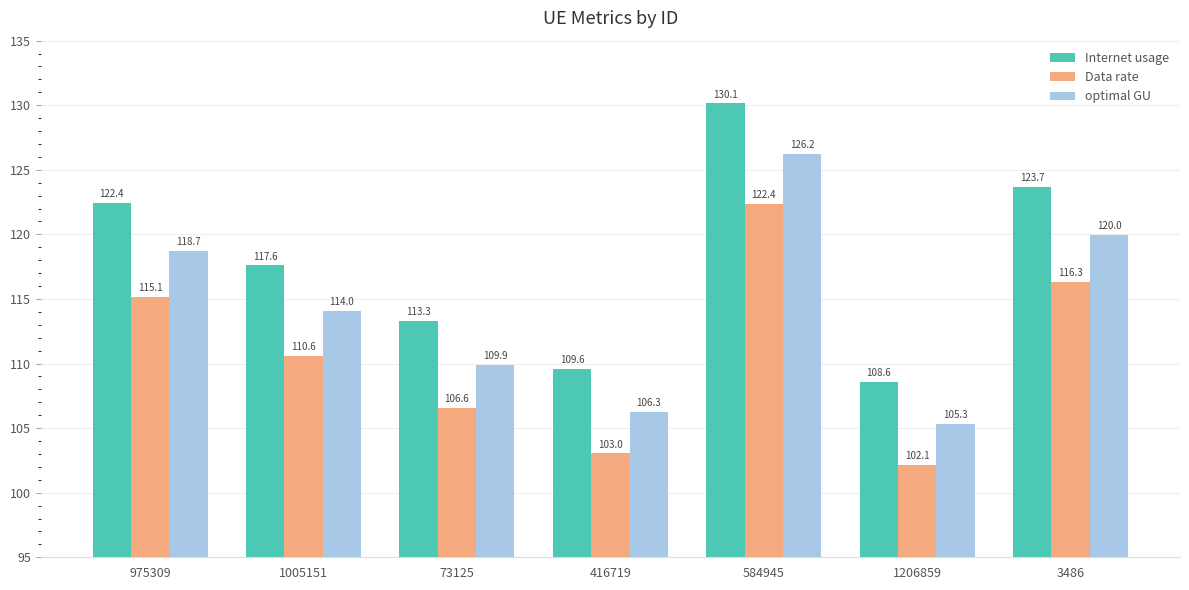

Which category has the highest value across all series?

584945